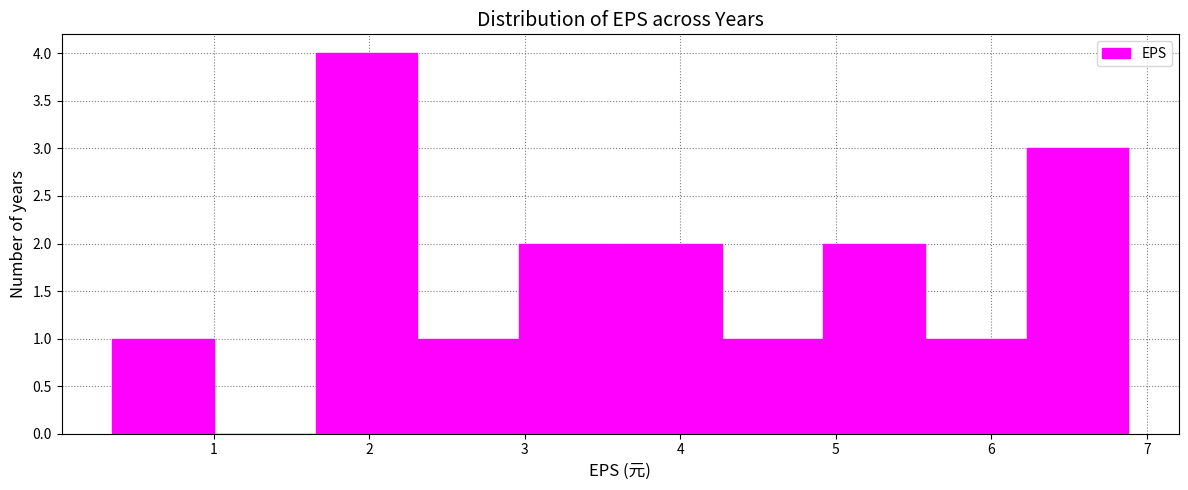

Reading left to right, transcribe this chart: for each bar, give the range it covers on the x-axis and its height. Neither the bar edges nor the heights are printed on the chart, so give them approximately, as read against the axes.

0.4 to 1.0: 1
1.0 to 1.7: 0
1.7 to 2.3: 4
2.3 to 3.0: 1
3.0 to 3.6: 2
3.6 to 4.3: 2
4.3 to 4.9: 1
4.9 to 5.6: 2
5.6 to 6.2: 1
6.2 to 6.9: 3